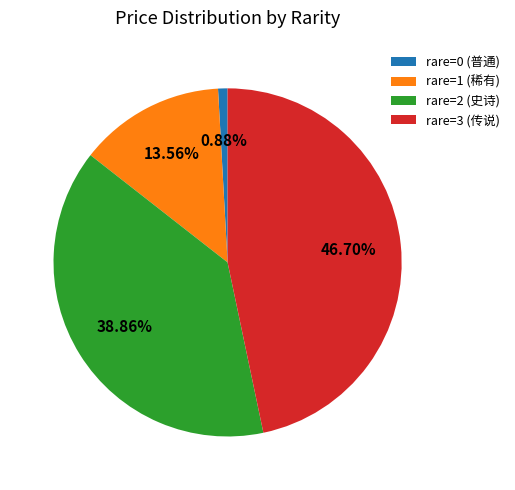

Between rare=2 (史诗) and rare=0 (普通), which is larger?

rare=2 (史诗)